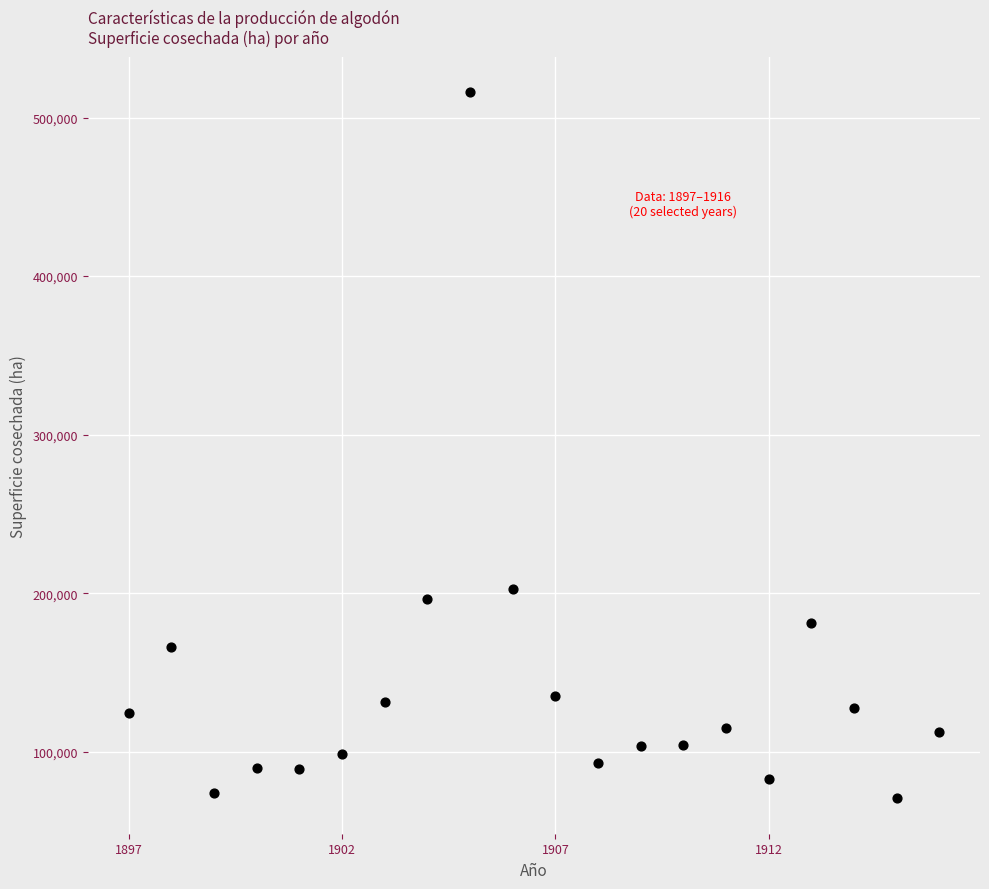

What Y value in the scatter plot is closest to 293230?

202476